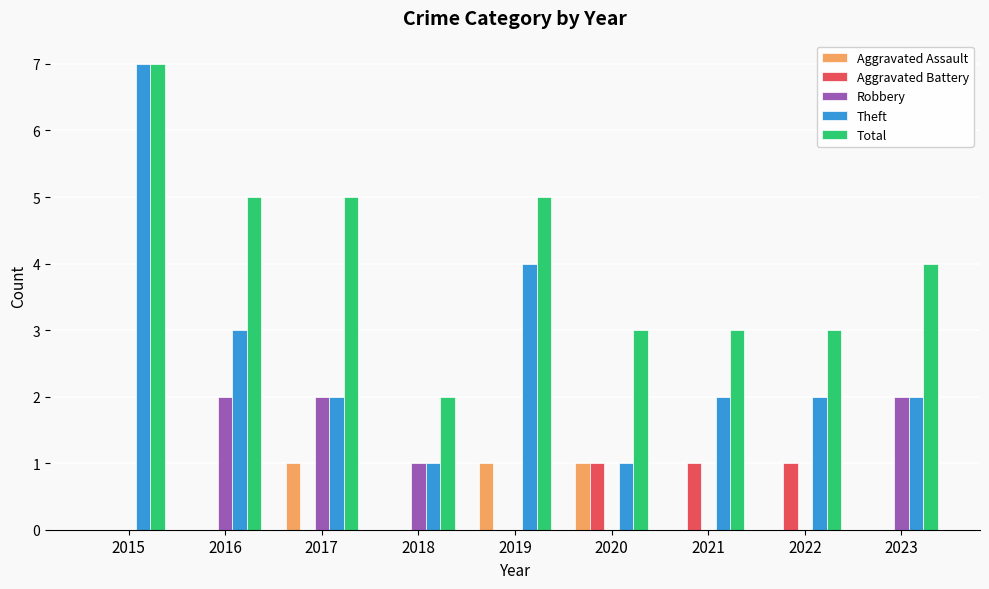

Reading right to left, list all the values displayed in this chart.

Aggravated Assault: 0	0	0	1	1	0	1	0	0
Aggravated Battery: 0	1	1	1	0	0	0	0	0
Robbery: 2	0	0	0	0	1	2	2	0
Theft: 2	2	2	1	4	1	2	3	7
Total: 4	3	3	3	5	2	5	5	7